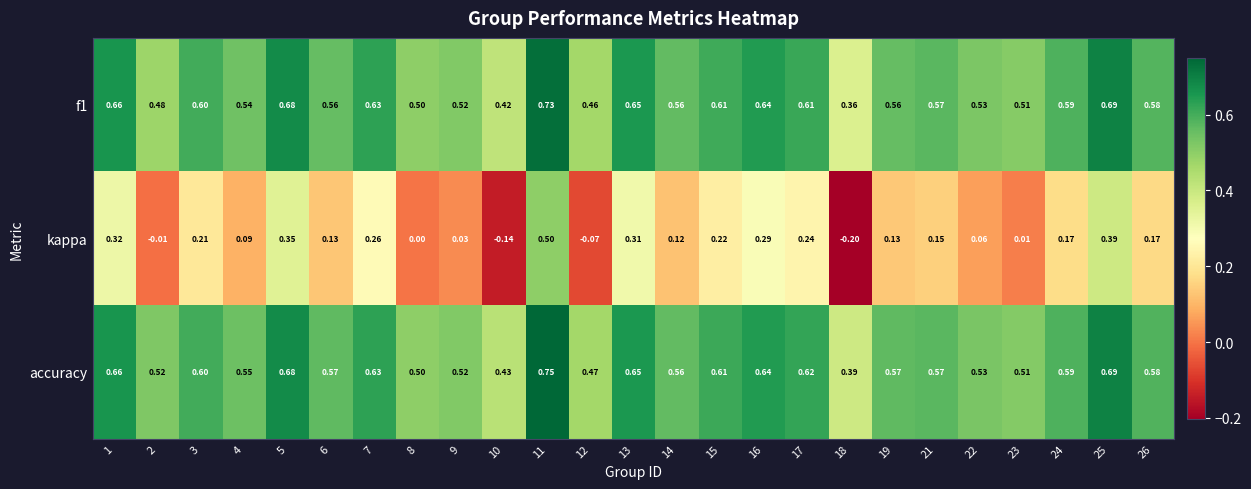

Is the value of kappa at 19 greater than the value of f1 at 11?

No